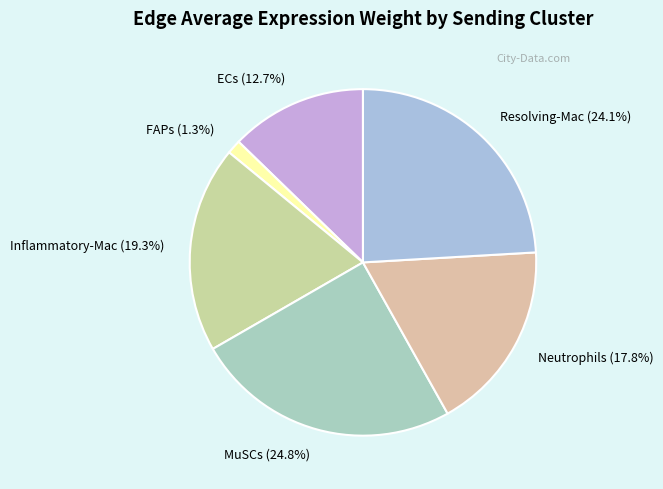

Which category has the biggest portion of the pie?

MuSCs